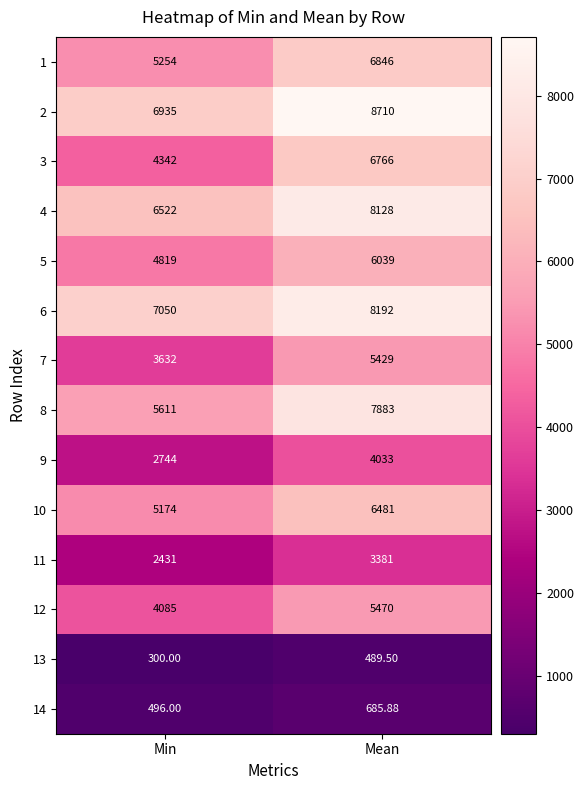

What is the spread (max minus min) of values at Min?

6750.0